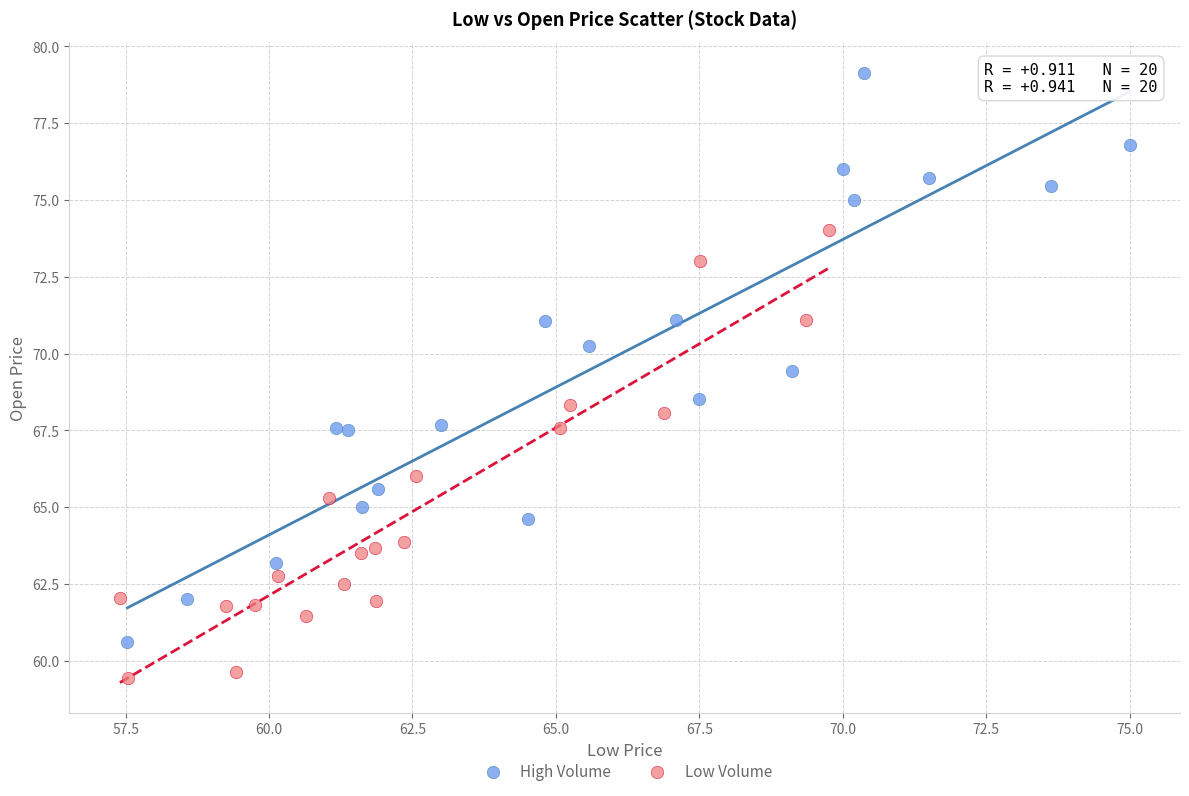

Which series contains the highest Y value?

High Volume